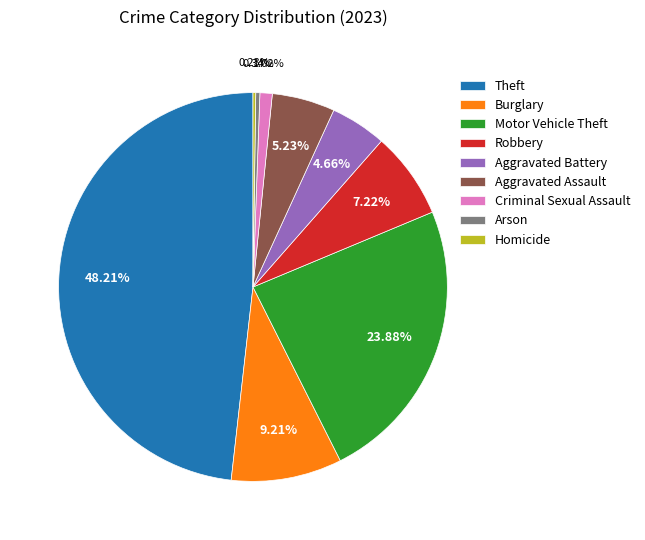

What portion of the pie excludes Motor Vehicle Theft?

76.1%